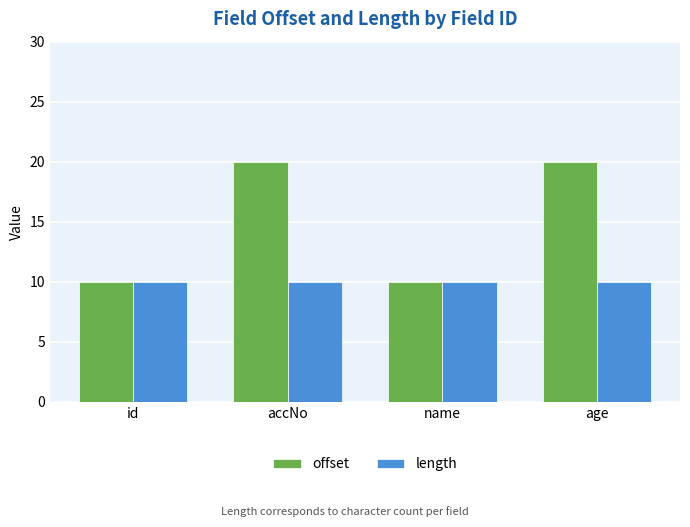

What is the approximate value of length at age?

10